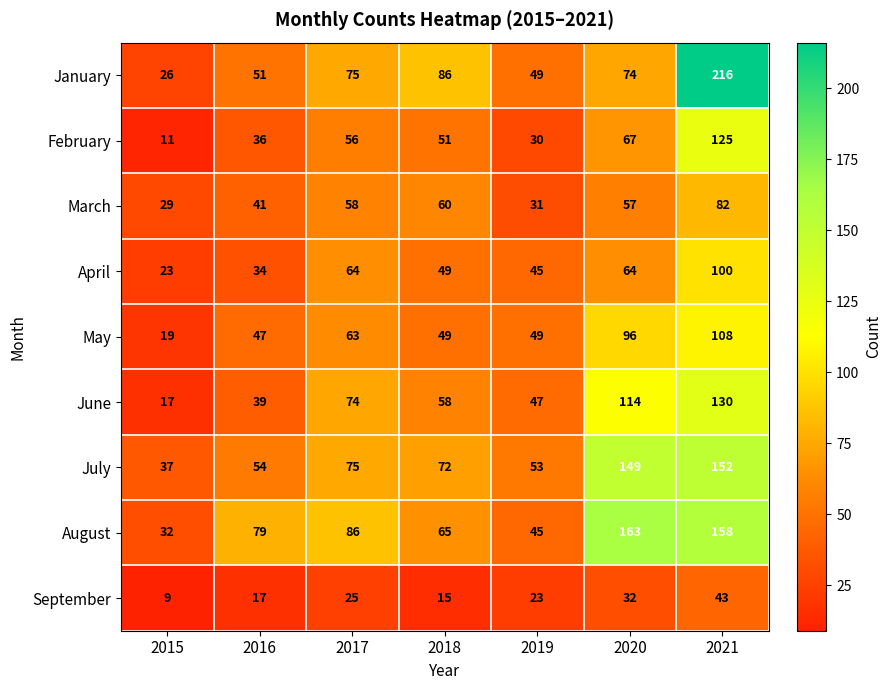

What is the total value across all series at 2018?

505